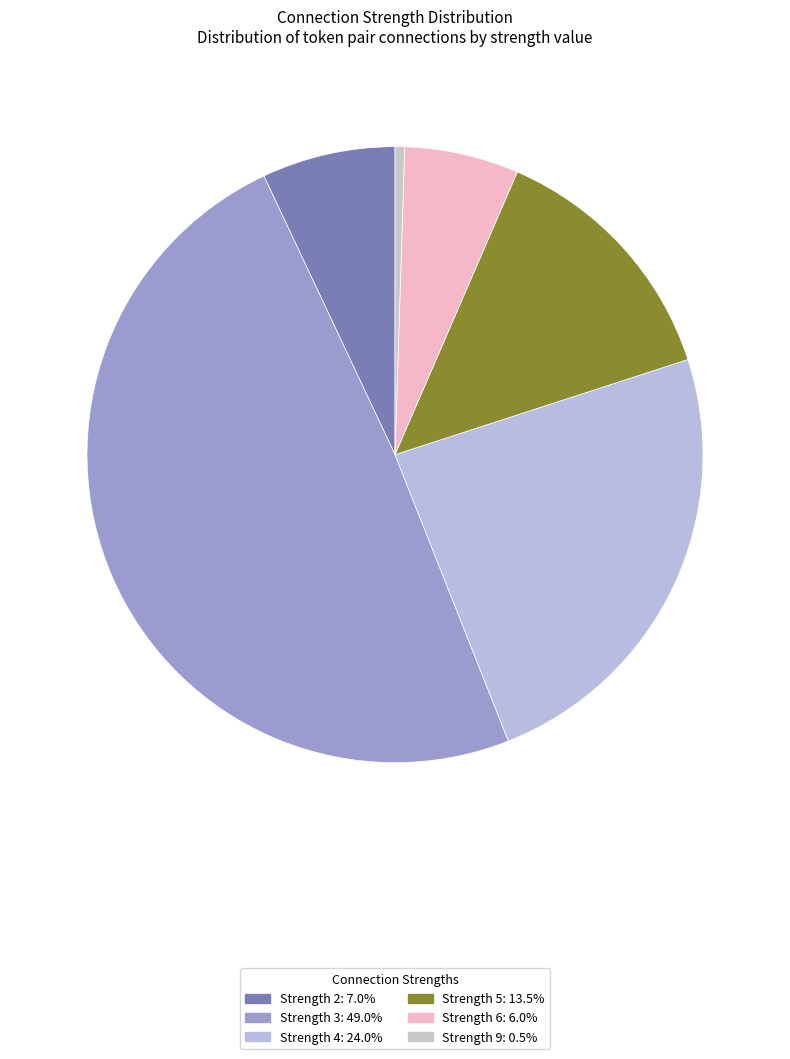

How many segments does this pie chart have?

6